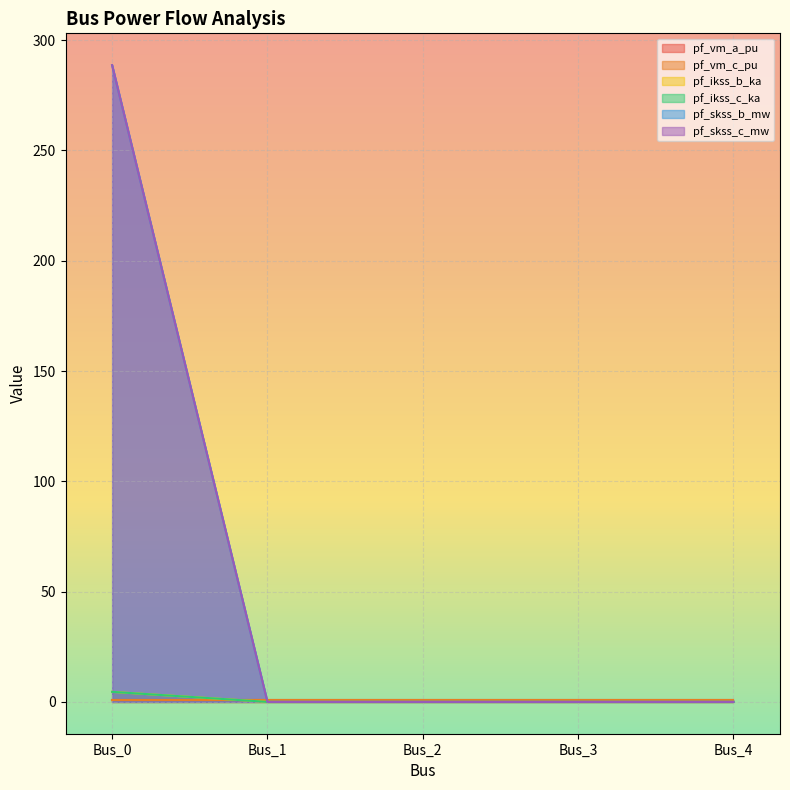

Between Bus_2 and Bus_0, which is larger?

Bus_0